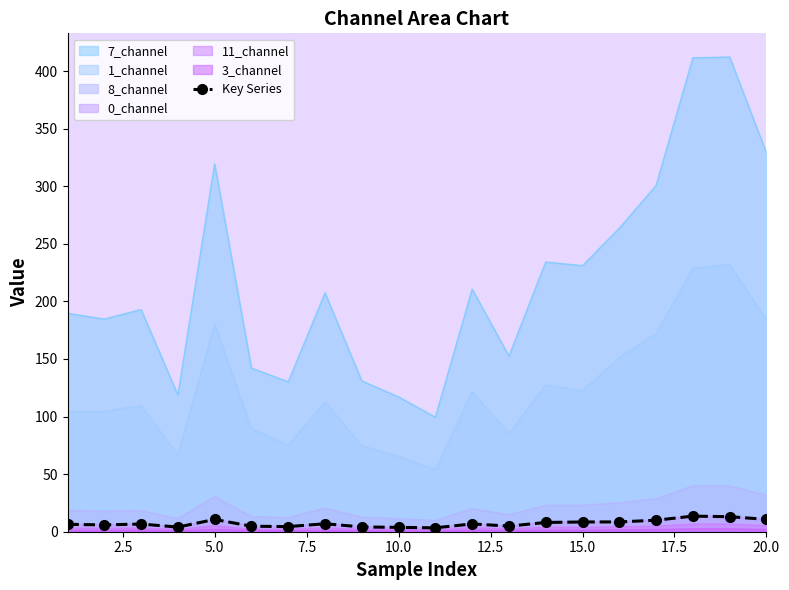

What is the difference between the maximum and minimum values?

10.2